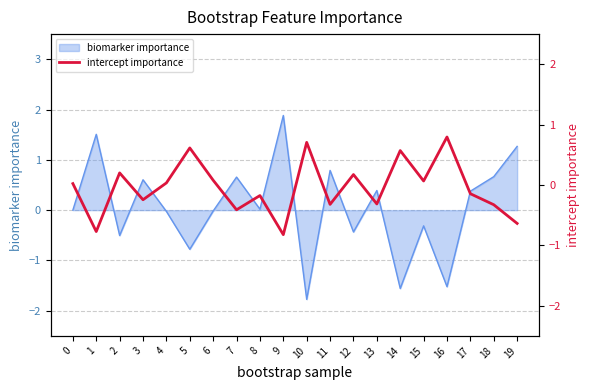

Is it true that biomarker importance equals 0.7 at 13?

False